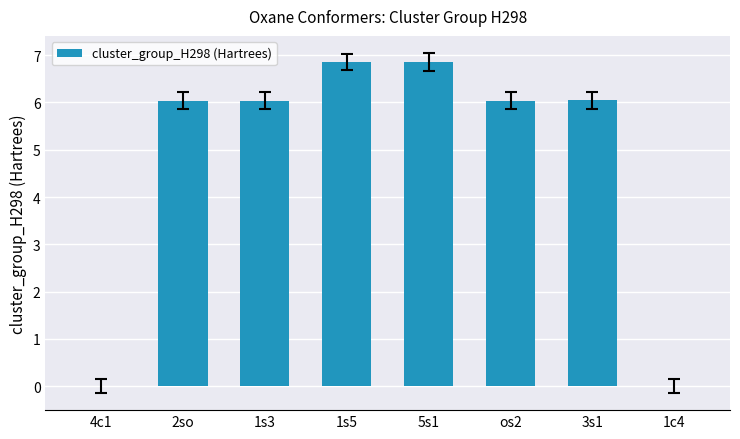

Is it true that the value at 1c4 is 3.8?

False